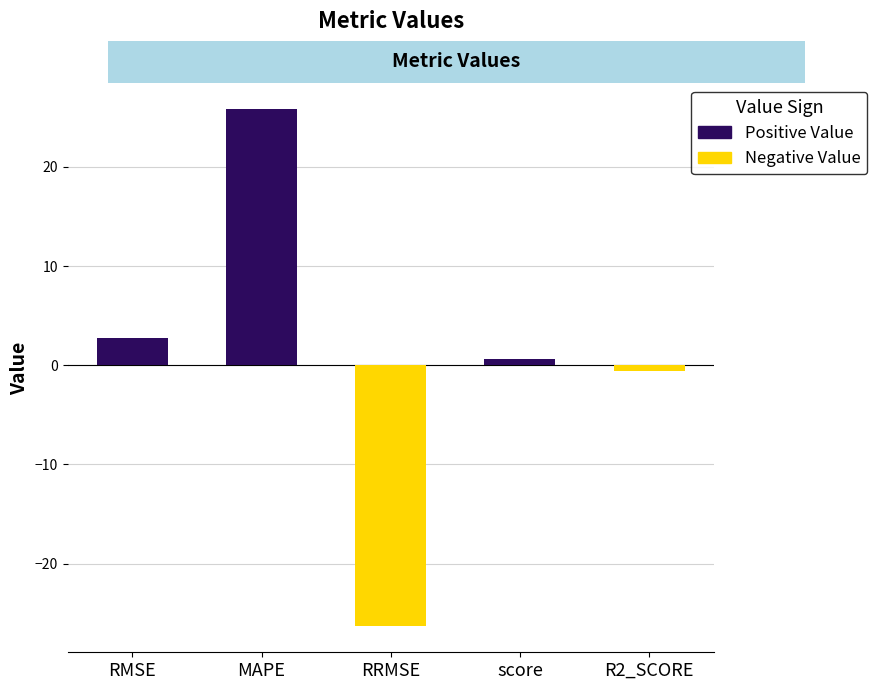

True or false: the data shows 0.8 at score.

False